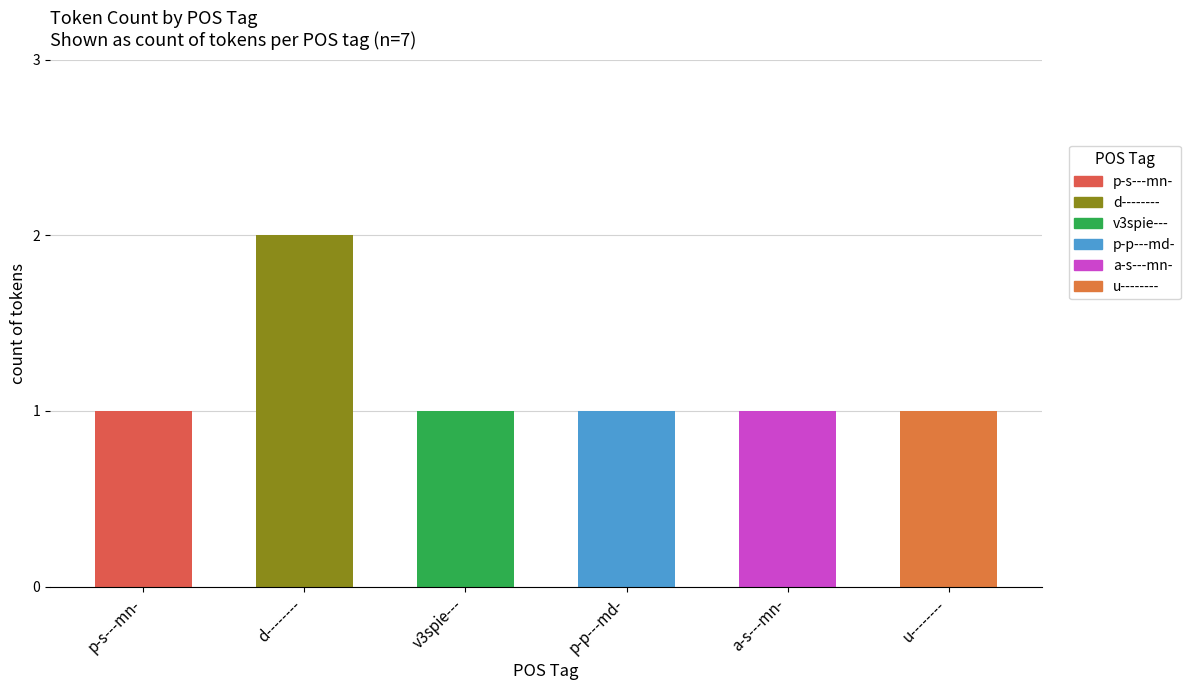

What is the label of the 2nd bar from the left?

d--------